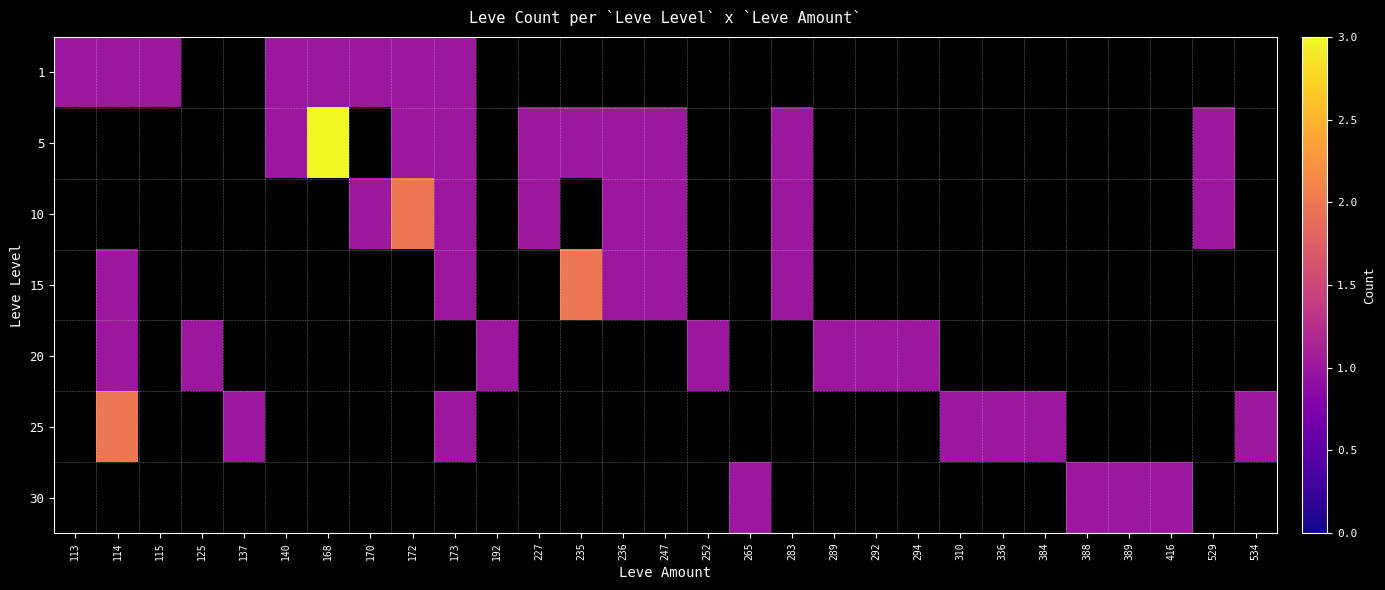

Which category has the highest value in the 5 series?

113